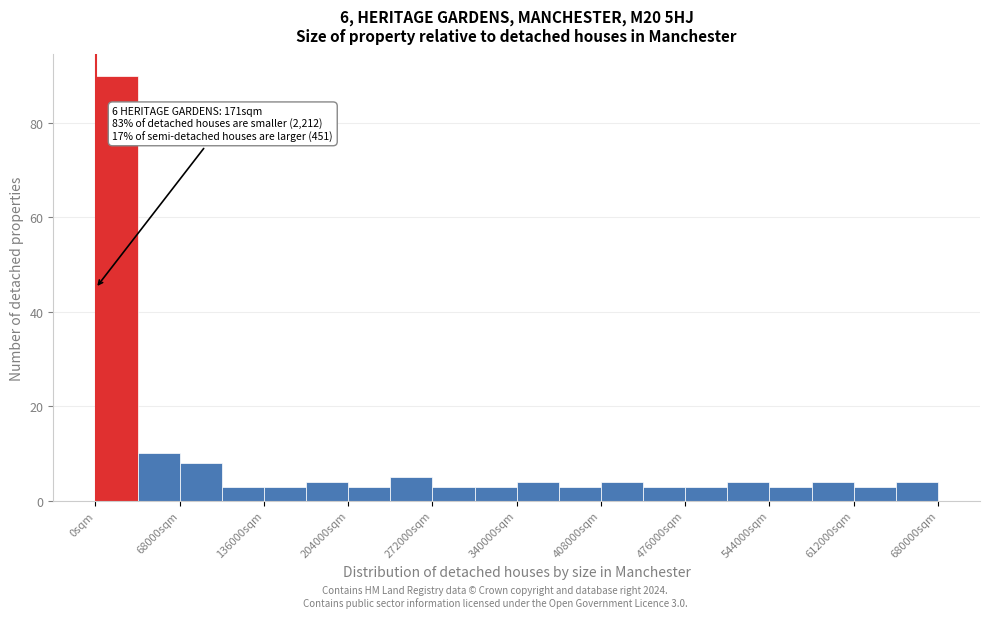

Read against the x-axis, roughly where is the centre of the tallest bar?

20000